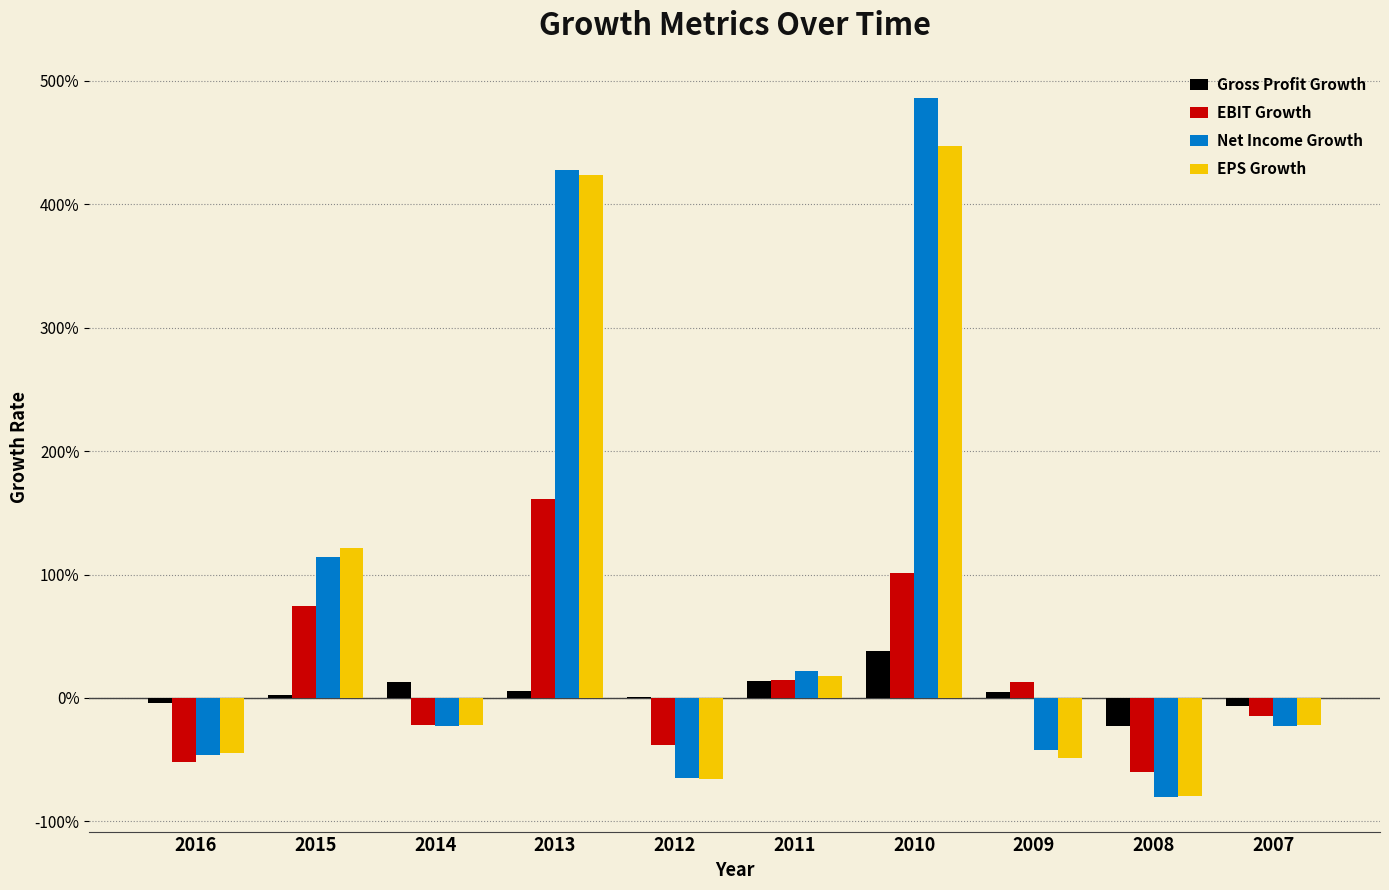

What is the sum of the Net Income Growth values at 2008 and 2012?

-1.4